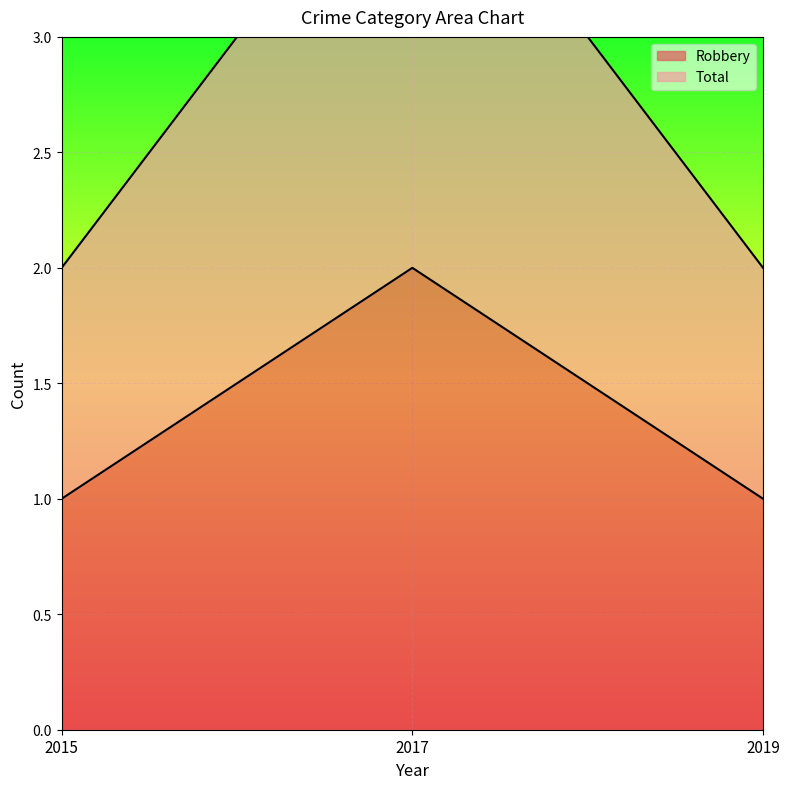

The Total series shows 2 at 2019. True or false?

True